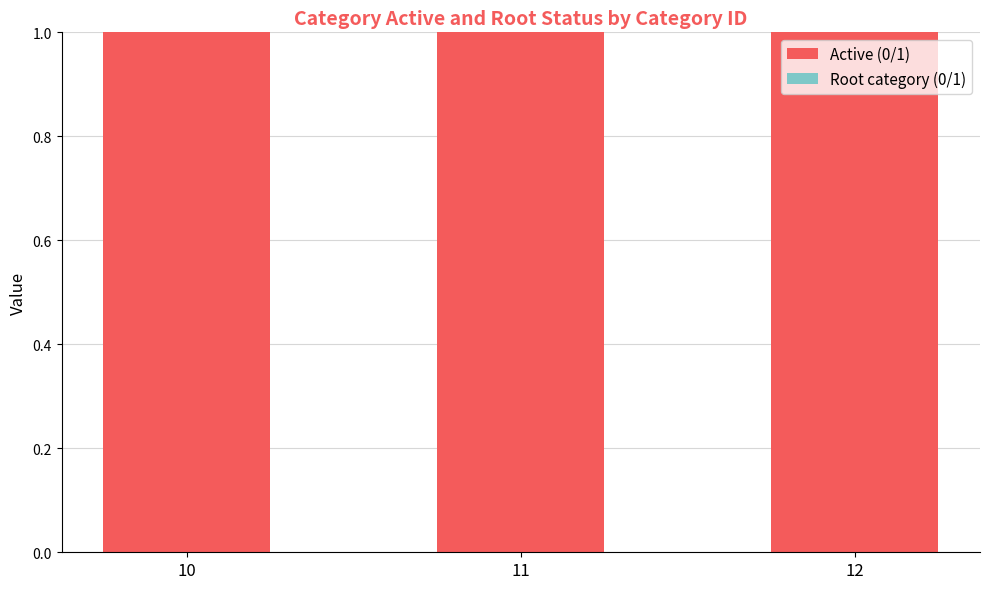

At which category does the chart reach its minimum across all series?

10